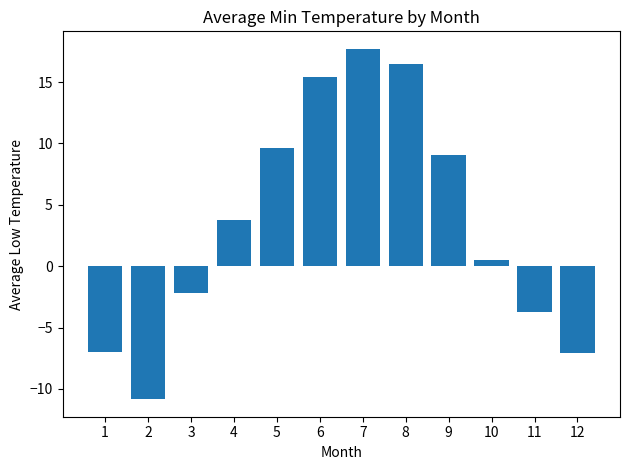

What is the difference between the second highest and minimum values?

27.3